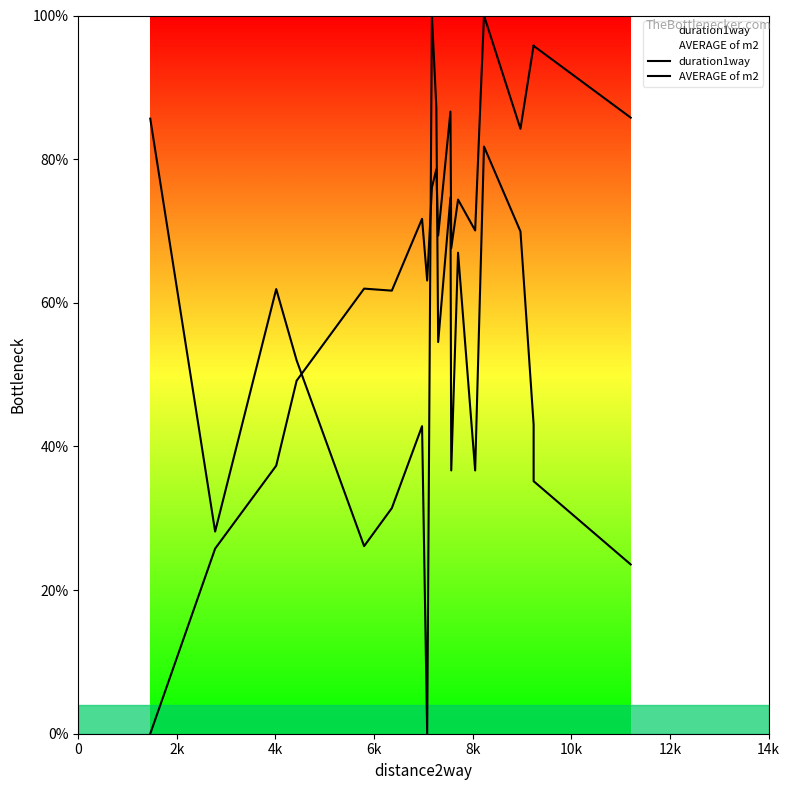

True or false: AVERAGE of m2 and duration1way intersect in this chart.

True